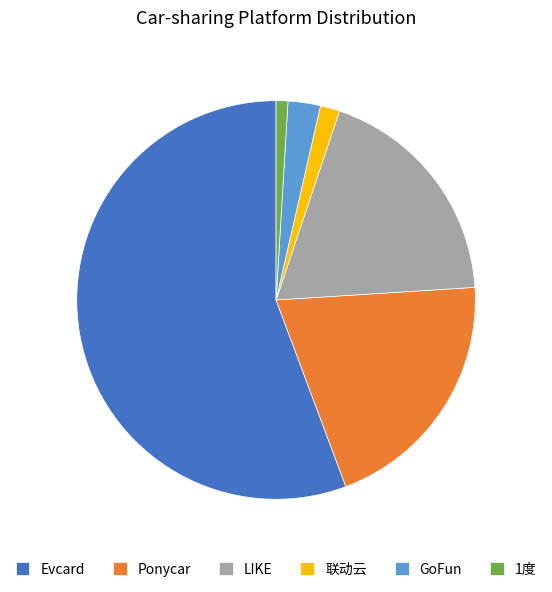

What is the smallest slice in the pie chart?

1度